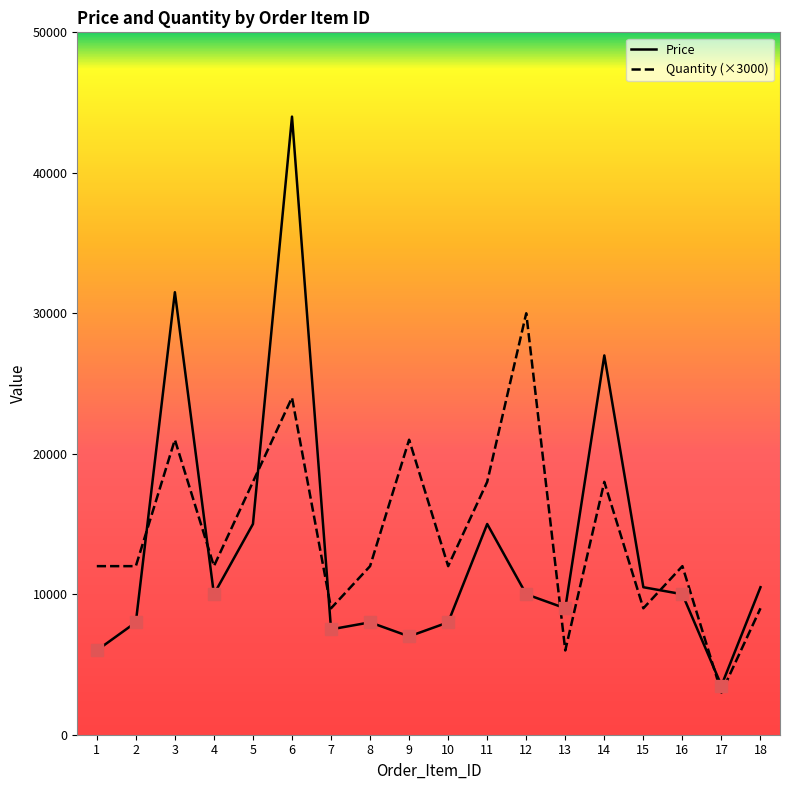

At which category is the sum across all series the highest?

6